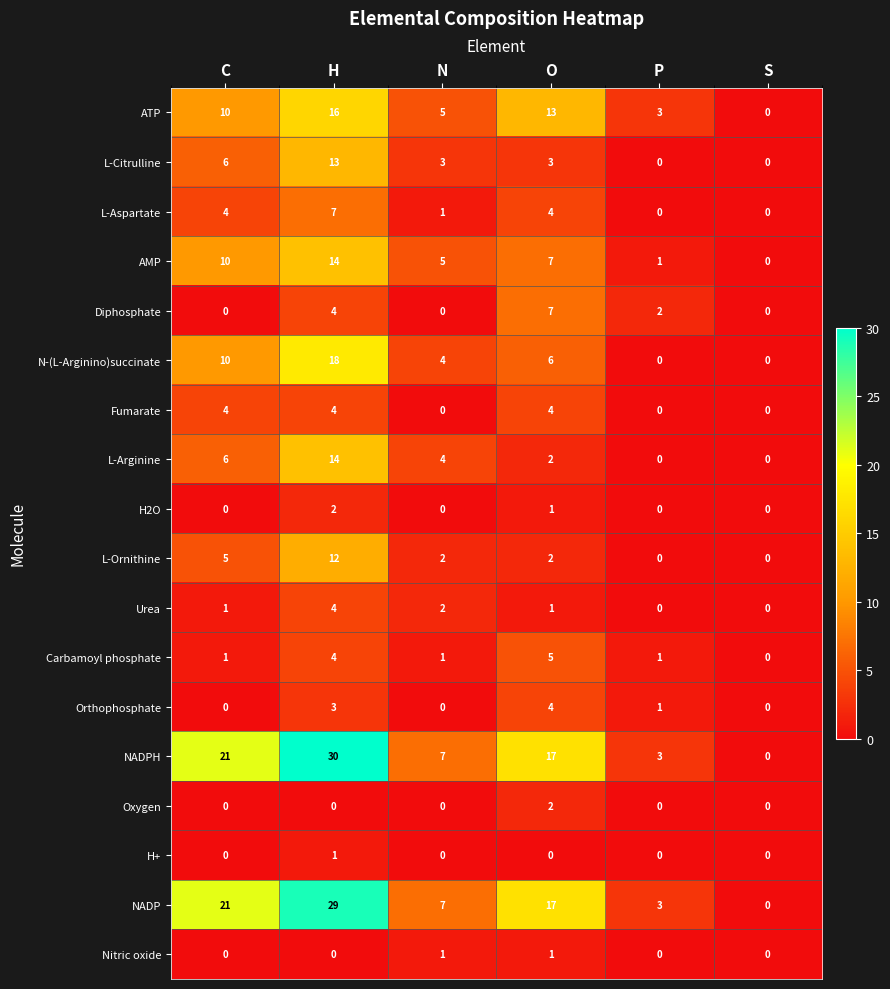

What is the difference between the maximum and minimum values in the Fumarate series?

4